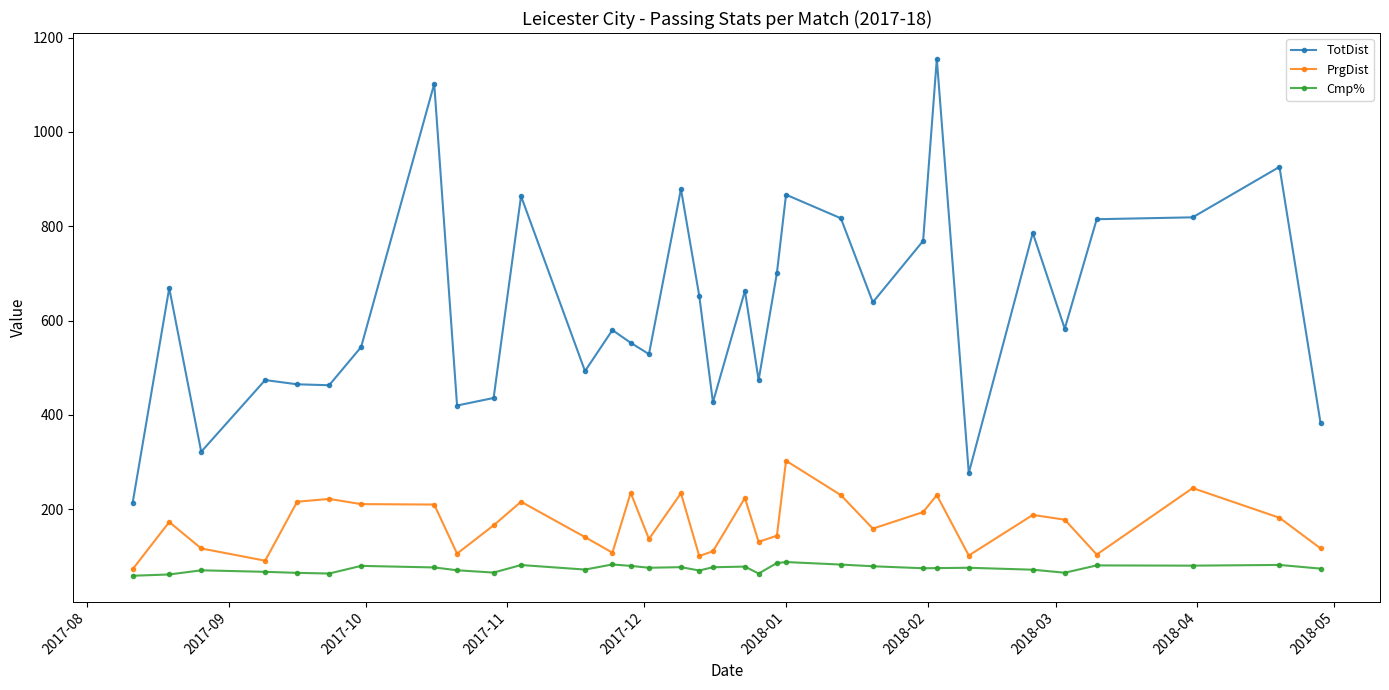

At how many categories does at least one series exceed 347?

30